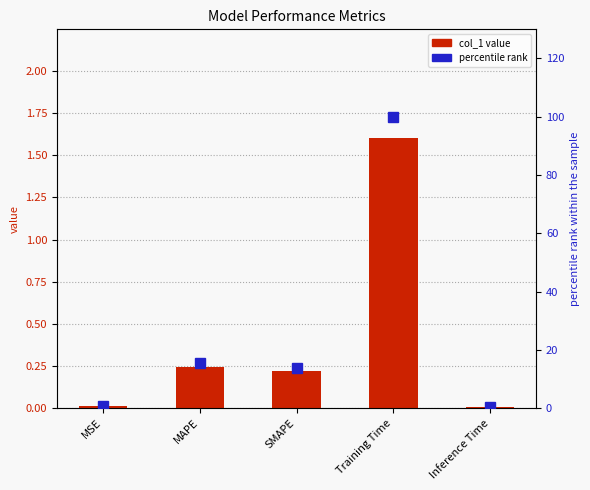

The col_1 series shows 2.3 at Training Time. True or false?

False